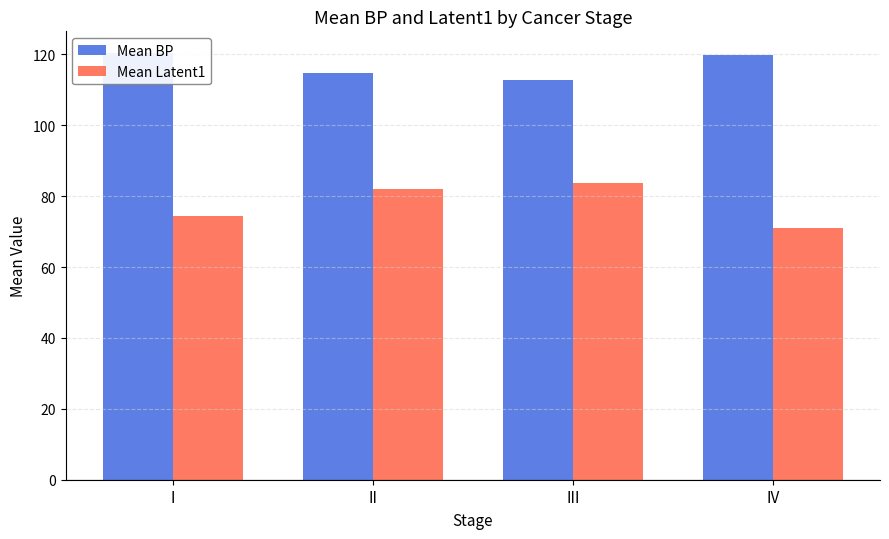

Reading right to left, transcribe all the data shown in this chart.

Mean BP: 119.9	112.7	114.8	120.5
Mean Latent1: 70.9	83.8	82.1	74.5